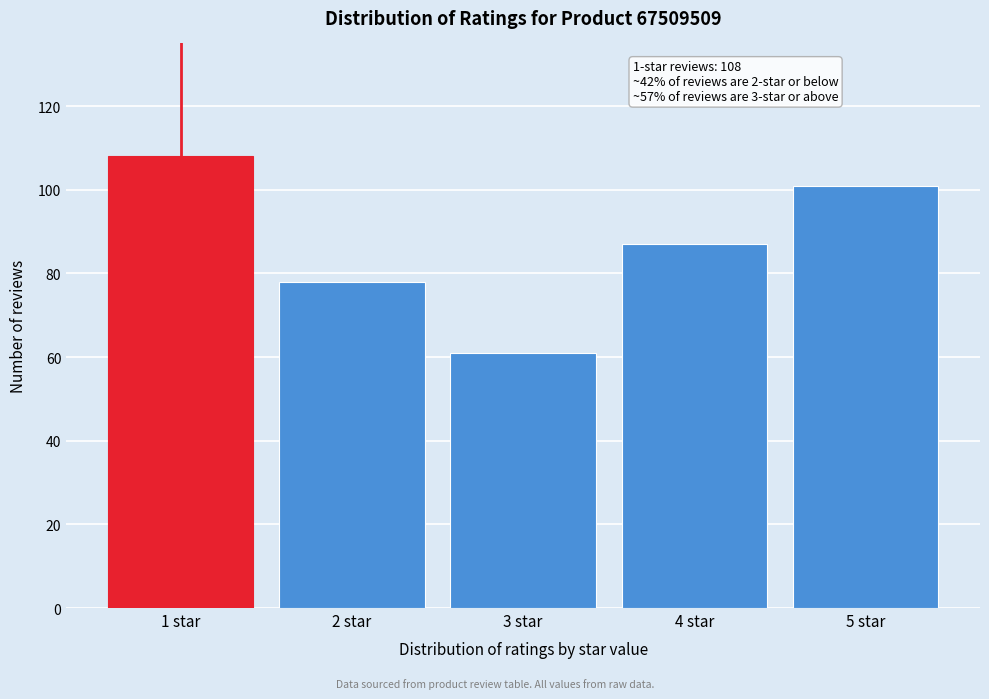

Reading left to right, extract all data points from this chart.

108	78	61	87	101